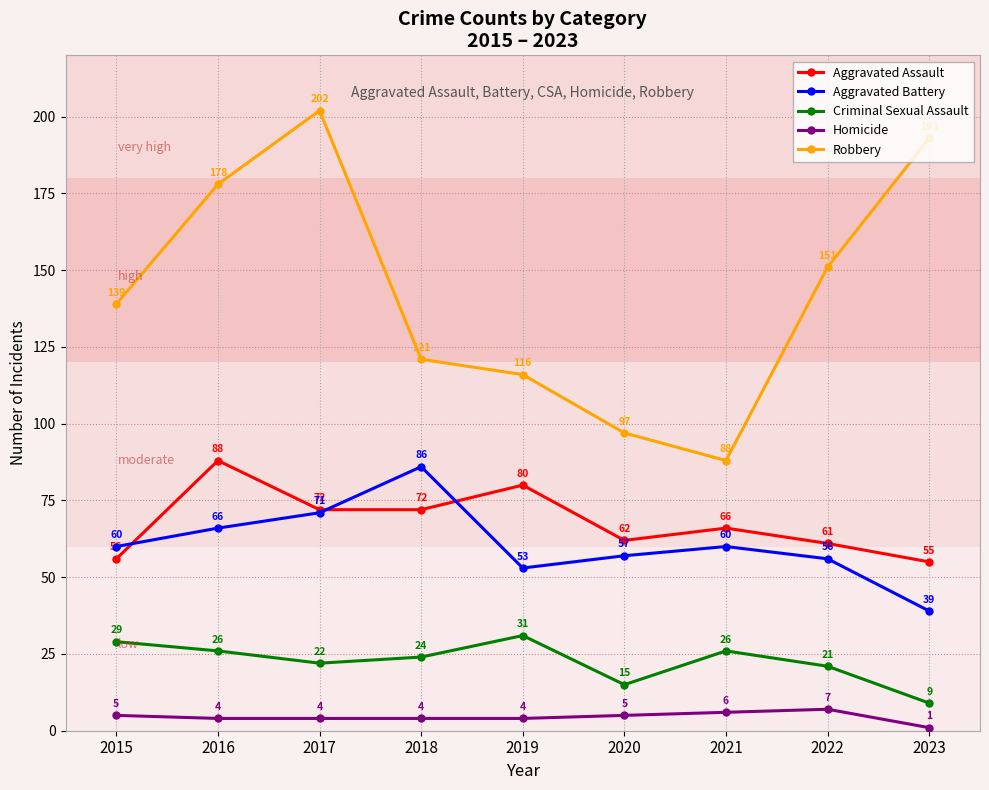

Rank the series at 2018 from lowest to highest value.

Homicide, Criminal Sexual Assault, Aggravated Assault, Aggravated Battery, Robbery